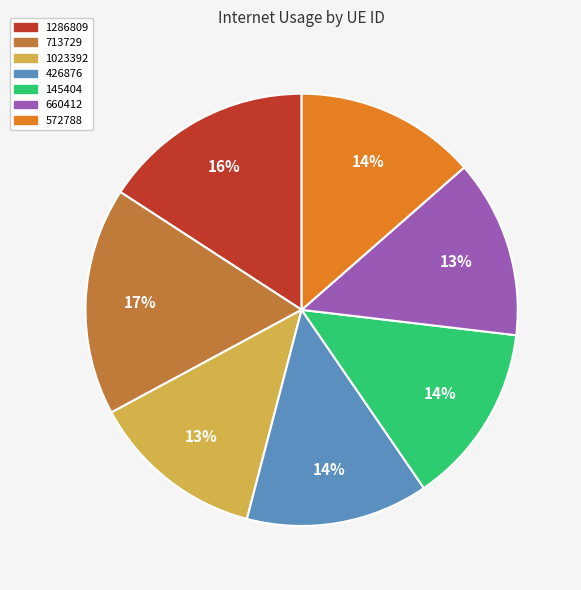

Which has a higher value, 660412 or 1286809?

1286809